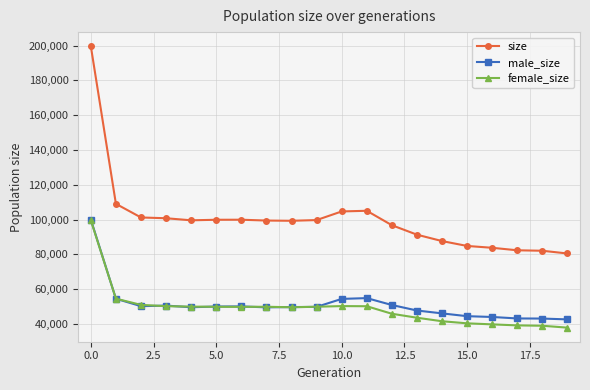

What is the value of the female_size point at the 11th from the left?

50281